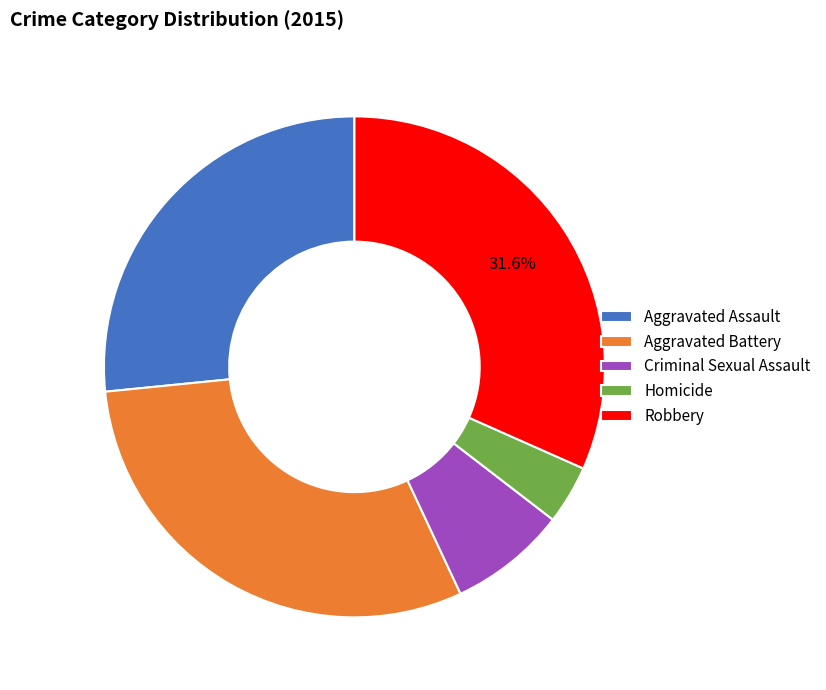

To the nearest percent, what is the combined percentage of Aggravated Assault and Aggravated Battery?

57%